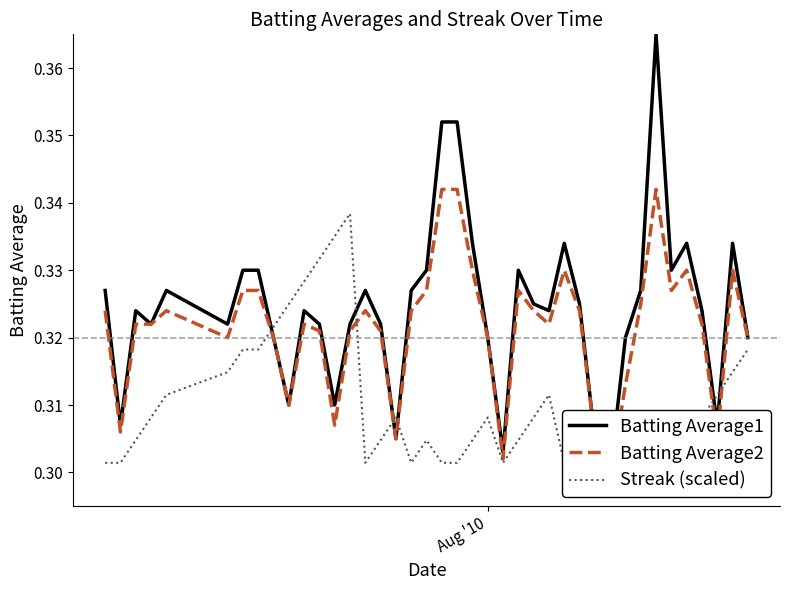

At how many categories does at least one series exceed 0?

40